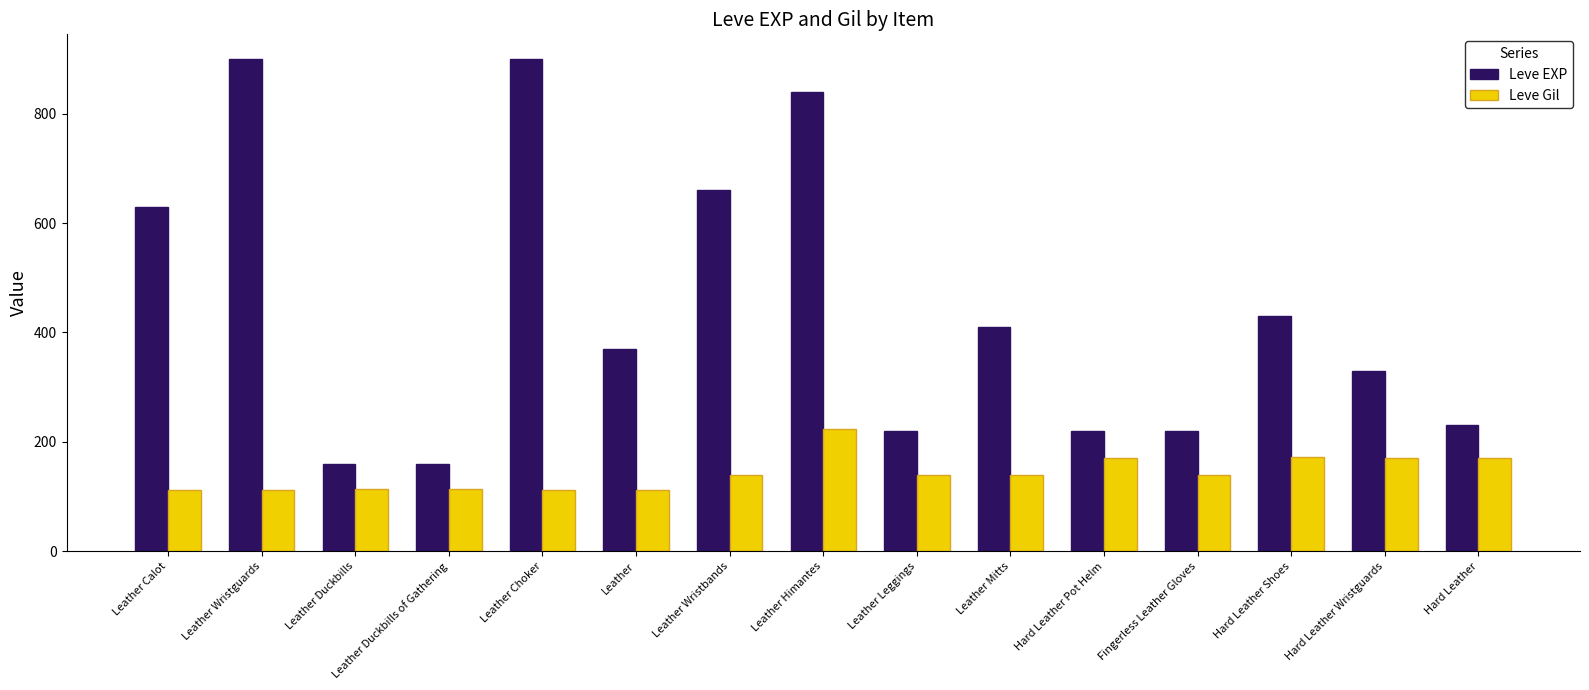

What is the difference between the Leve EXP values at Leather Himantes and Leather Wristbands?

180